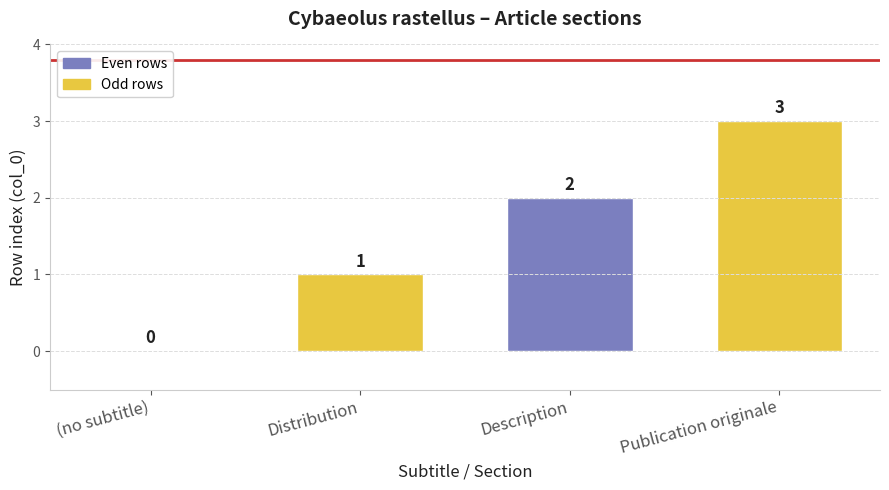

Where is the data nearest to the value 1?

Distribution